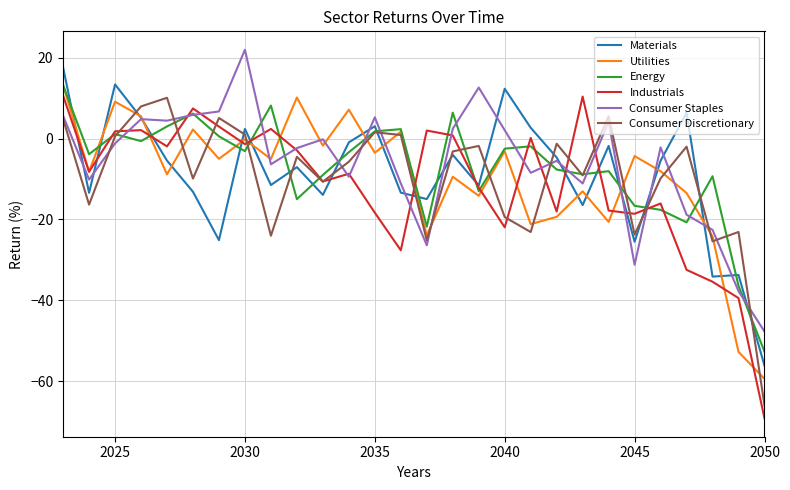

After their last crossing, which series has the higher values: Materials or Energy?

Energy